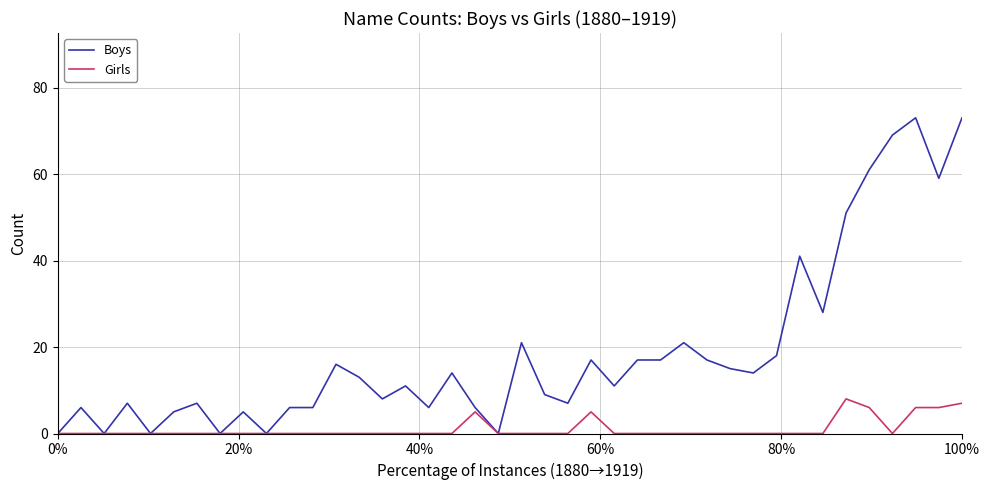

How many categories are shown in the chart?

40